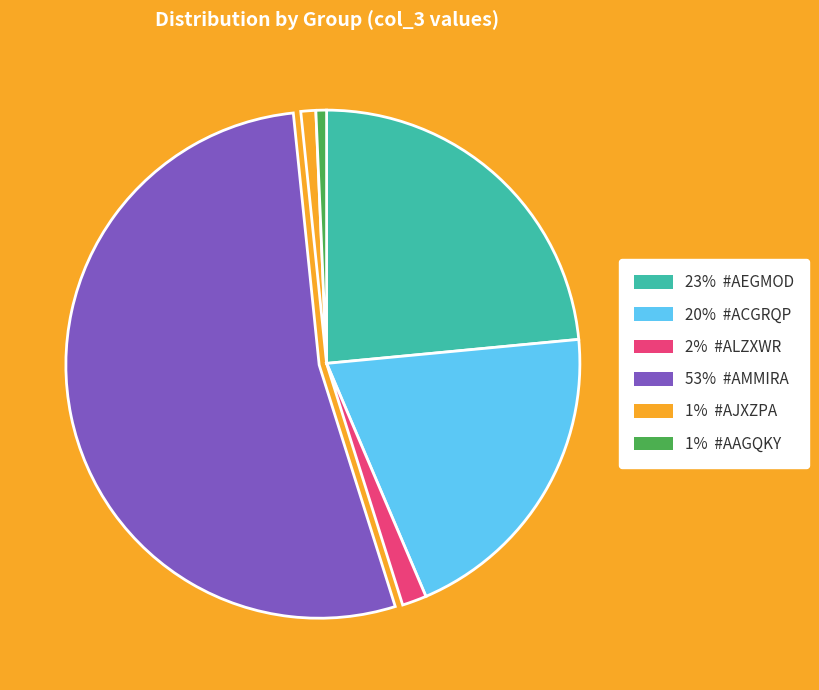

What is the largest slice in the pie chart?

53% #AMMIRA